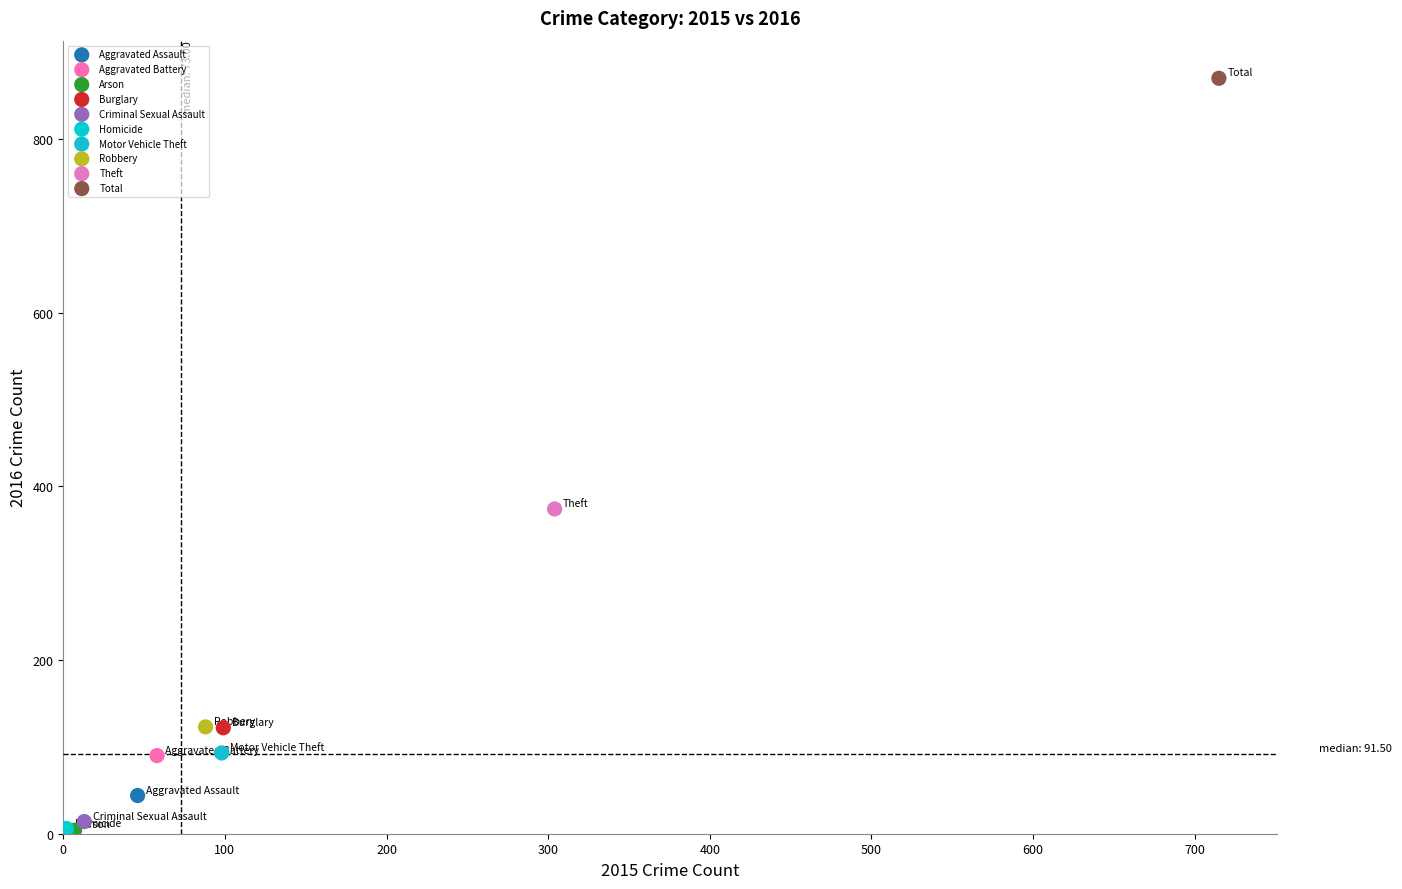

Which series contains the highest Y value?

Total